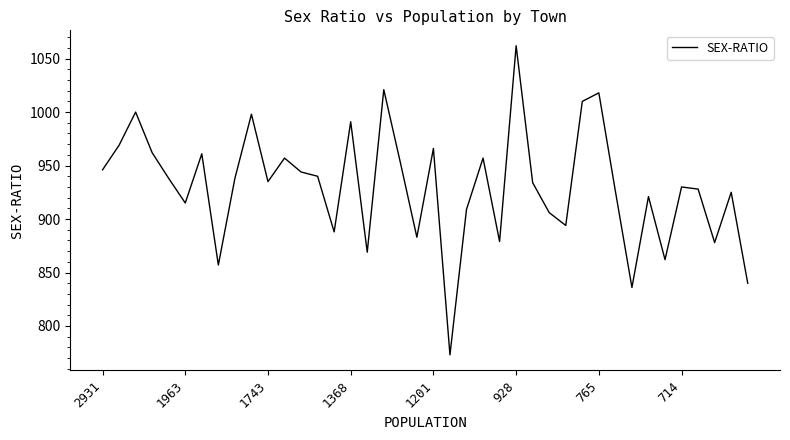

What is the maximum value shown in the chart?

1062